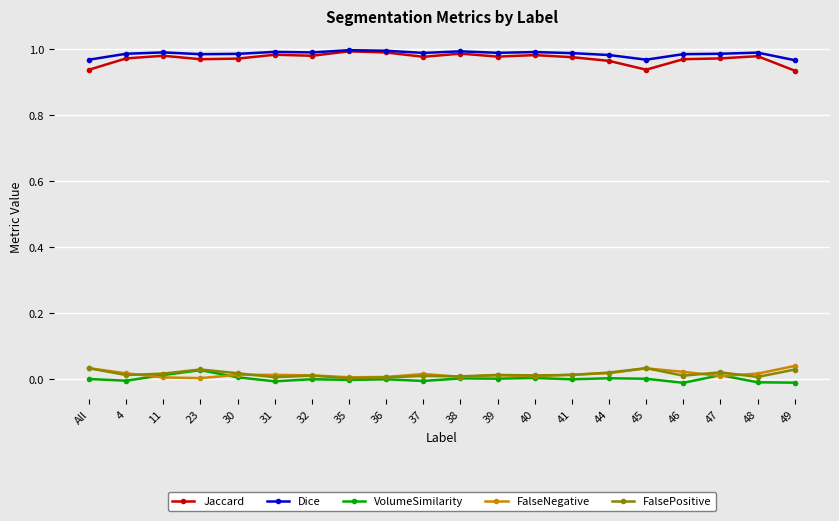

What is the label of the 3rd point from the left?

11